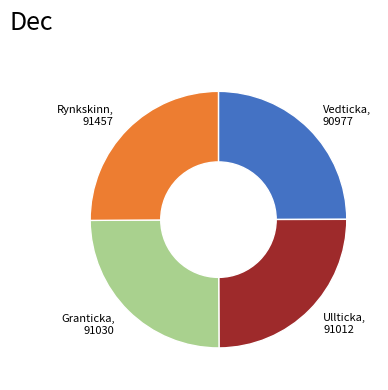

Is Granticka, 91030 the majority of the pie?

No